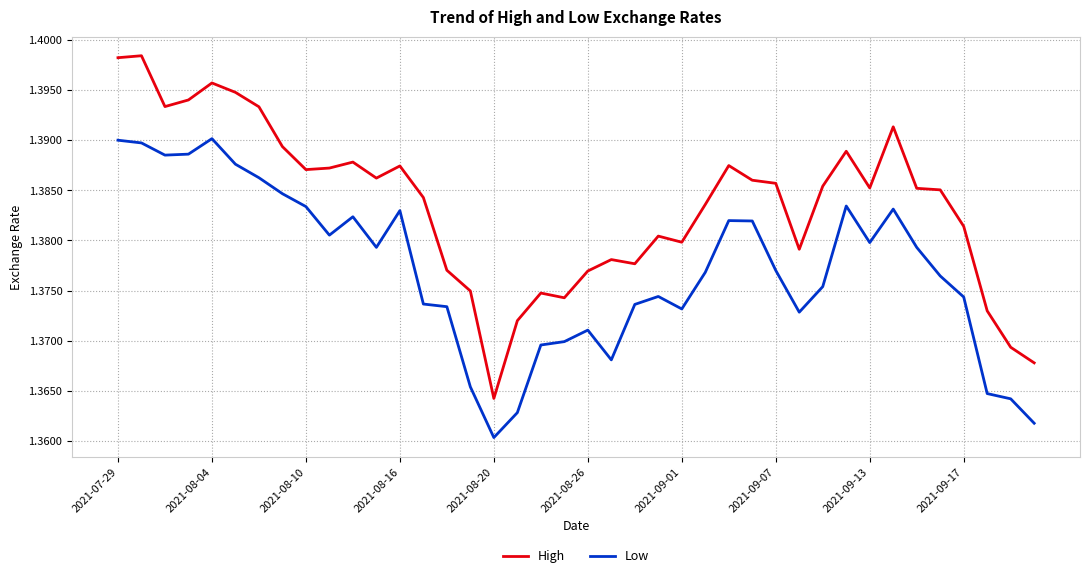

Which series has the largest total across all categories?

High